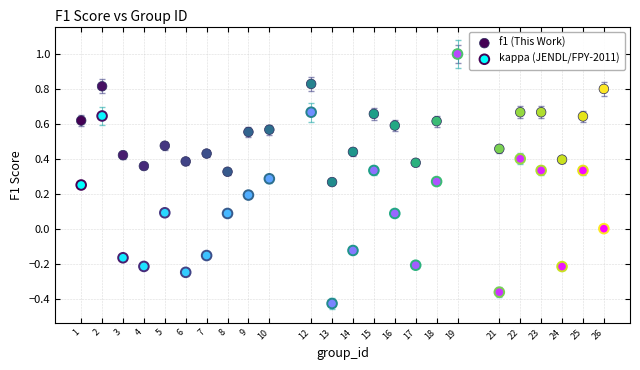

What are all the series names shown in the legend?

f1 (This Work), kappa (JENDL/FPY-2011)